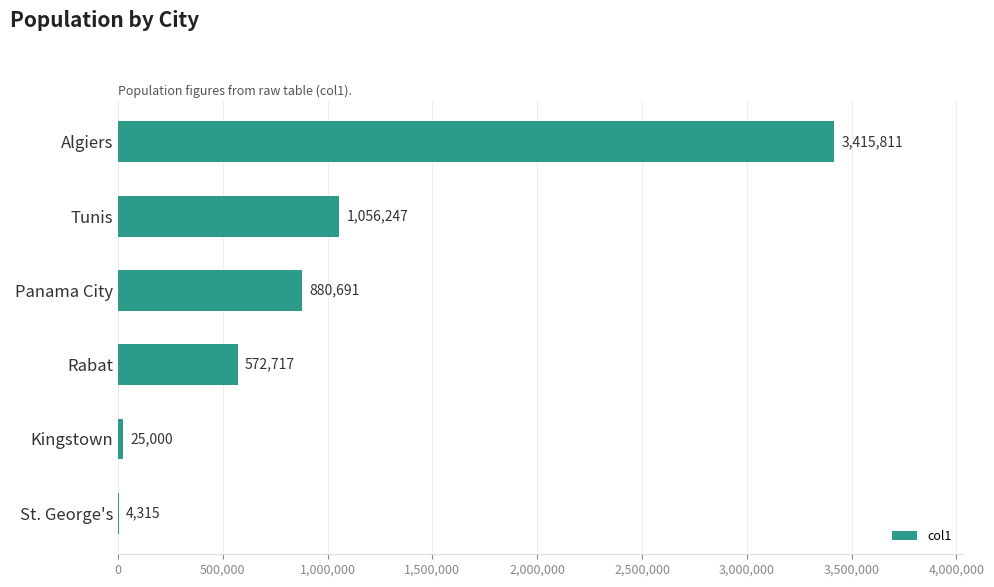

At which category does the chart reach its peak across all series?

Algiers